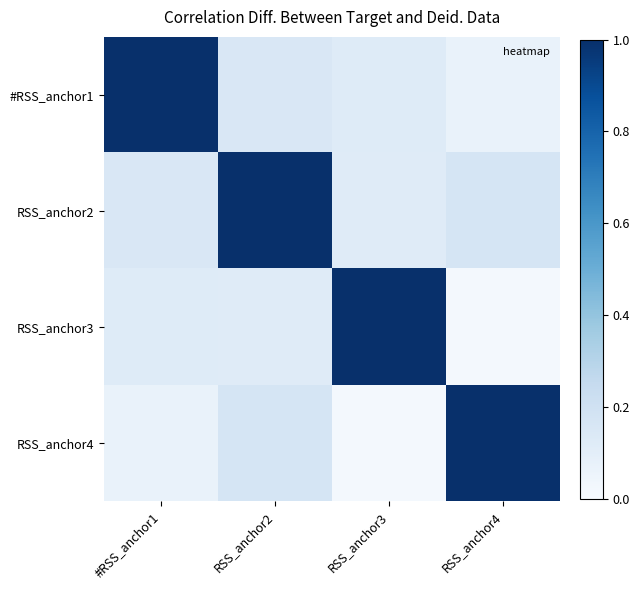

Reading right to left, extract all data points from this chart.

#RSS_anchor1: RSS_anchor4=0.1	RSS_anchor3=0.1	RSS_anchor2=0.2	#RSS_anchor1=1.0
RSS_anchor2: RSS_anchor4=0.2	RSS_anchor3=0.1	RSS_anchor2=1.0	#RSS_anchor1=0.2
RSS_anchor3: RSS_anchor4=0.0	RSS_anchor3=1.0	RSS_anchor2=0.1	#RSS_anchor1=0.1
RSS_anchor4: RSS_anchor4=1.0	RSS_anchor3=0.0	RSS_anchor2=0.2	#RSS_anchor1=0.1